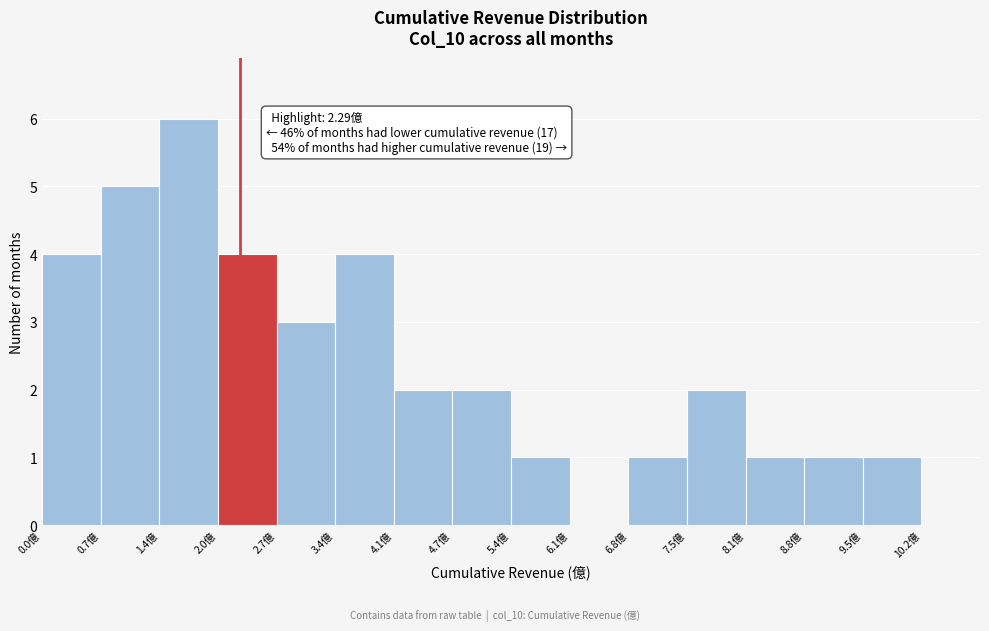

Over which range of the x-axis is the bar tallest?

1.4 to 2.0